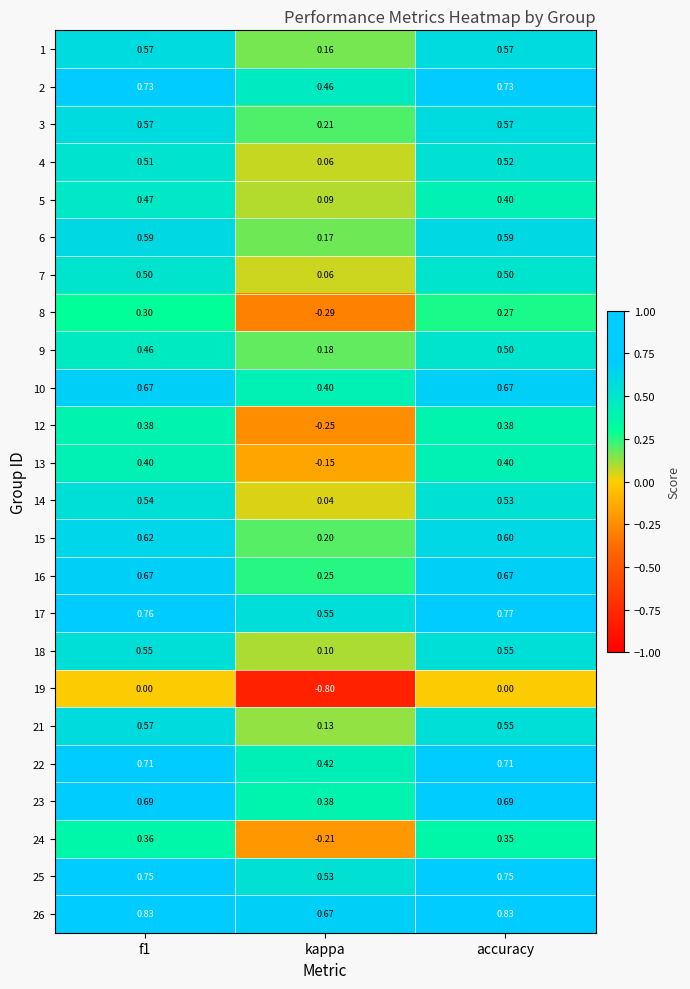

At which category does the chart reach its minimum across all series?

kappa